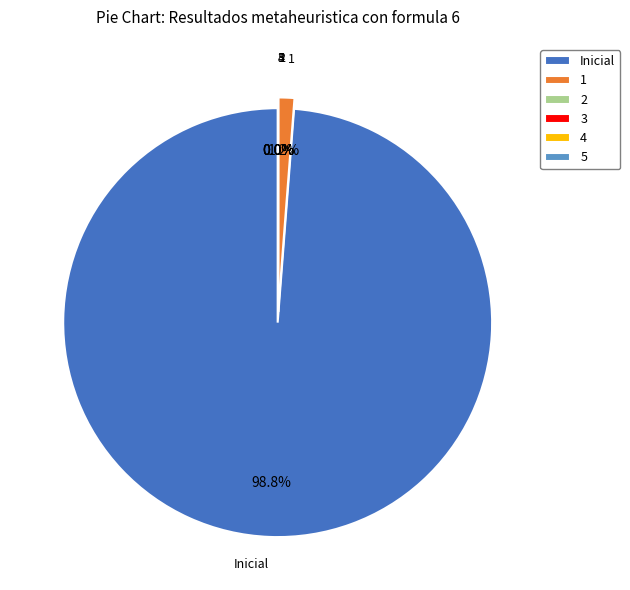

To the nearest percent, what portion does Inicial represent?

99%